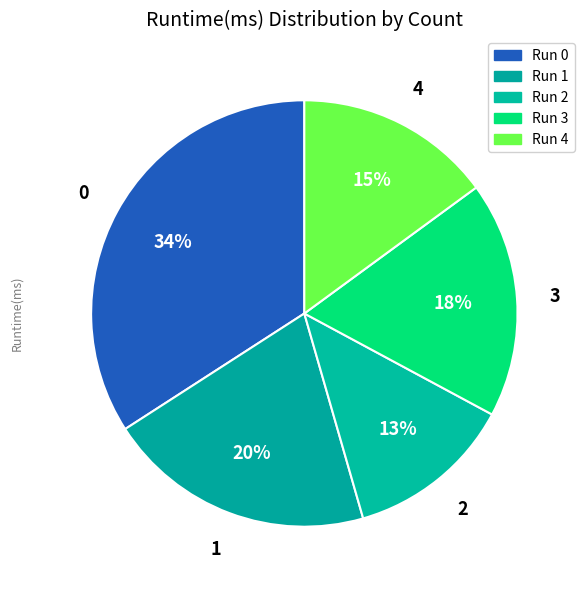

How many segments does this pie chart have?

5